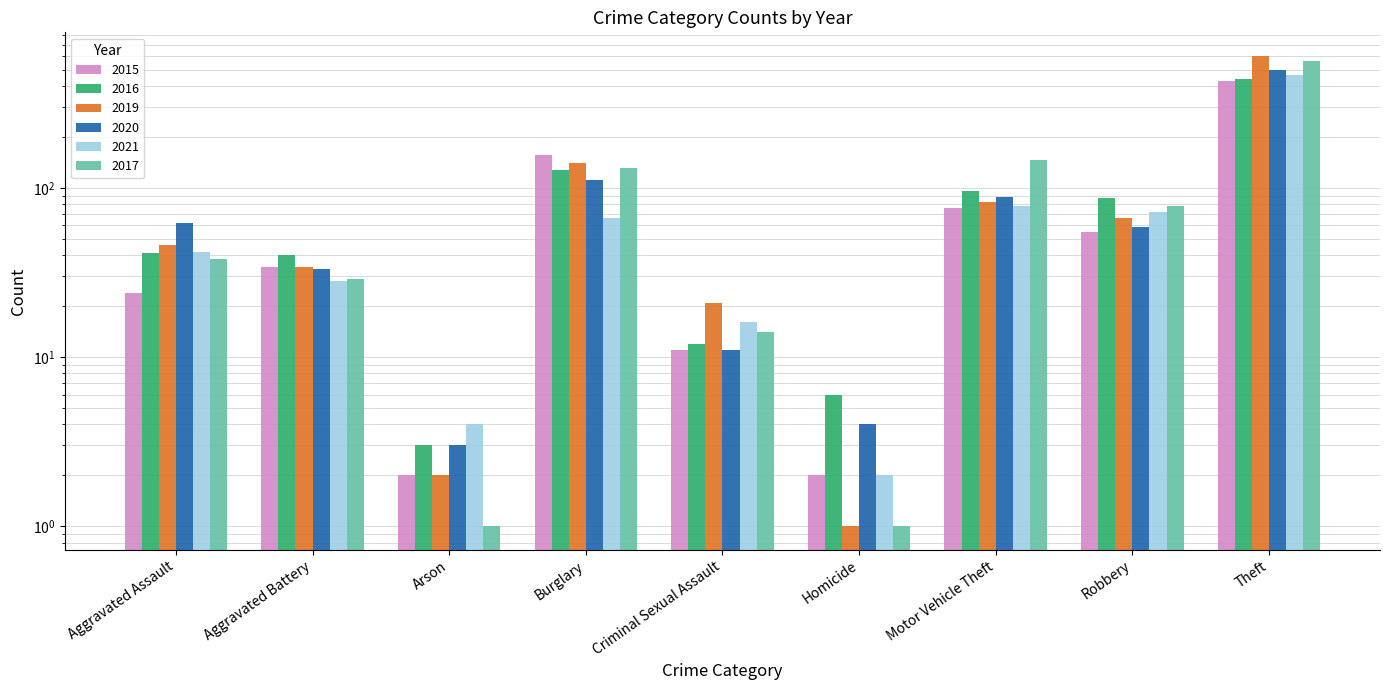

Does the chart contain any negative values?

No